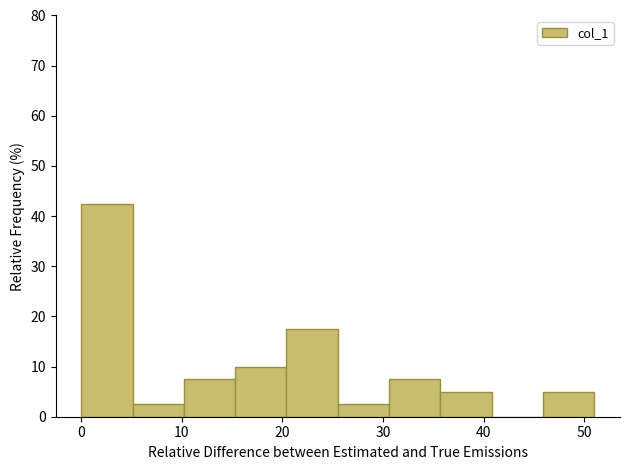

Reading left to right, list every bar in this chart as the range it spans on the x-axis followed by its height. Neither the bar edges nor the heights are printed on the chart, so give them approximately, as read against the axes.

0.0 to 5.1: 43
5.1 to 10.2: 3
10.2 to 15.3: 8
15.3 to 20.4: 10
20.4 to 25.5: 18
25.5 to 30.6: 3
30.6 to 35.7: 8
35.7 to 40.8: 5
40.8 to 45.9: 0
45.9 to 51.0: 5